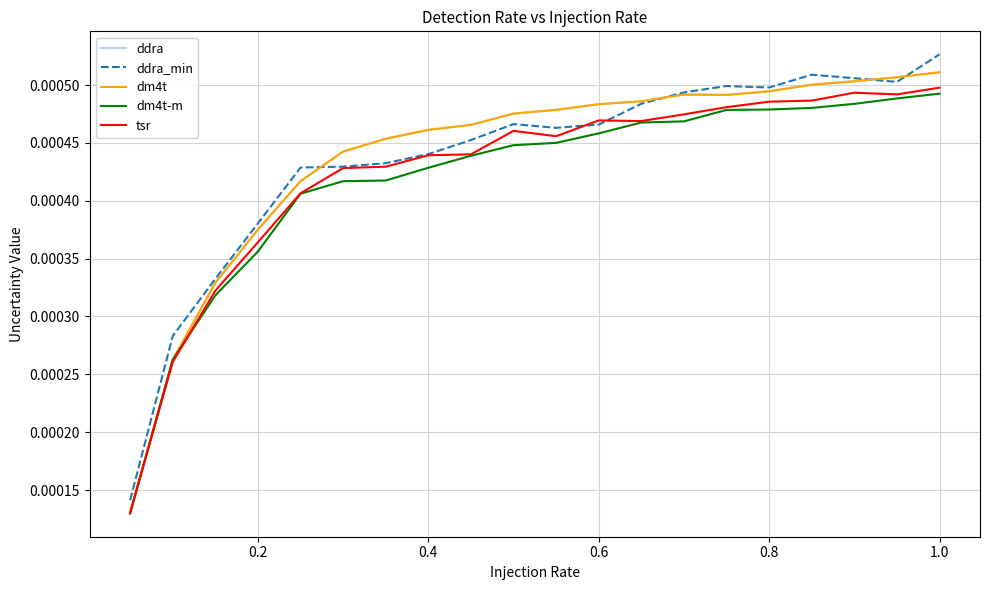

Does the chart have visible grid lines?

Yes